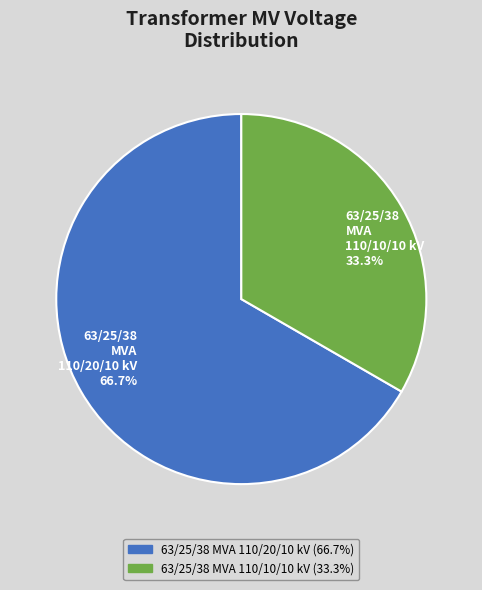

What is the ratio of the value at 63/25/38 MVA 110/10/10 kV to the value at 63/25/38 MVA 110/20/10 kV?

0.5